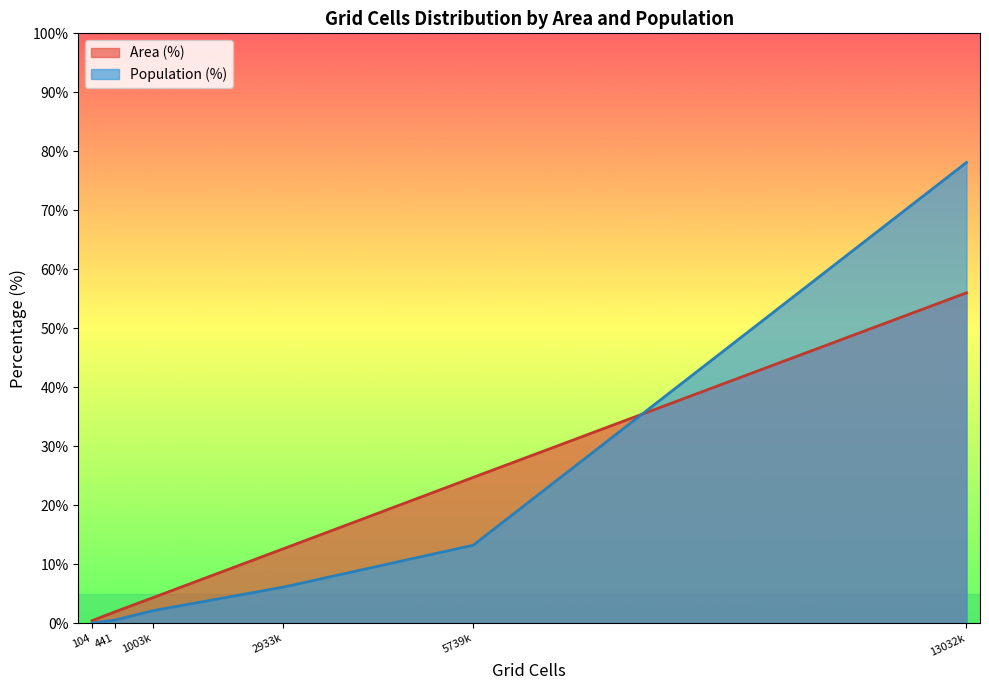

What is the difference between the highest and lowest values at 2933k?

6.5